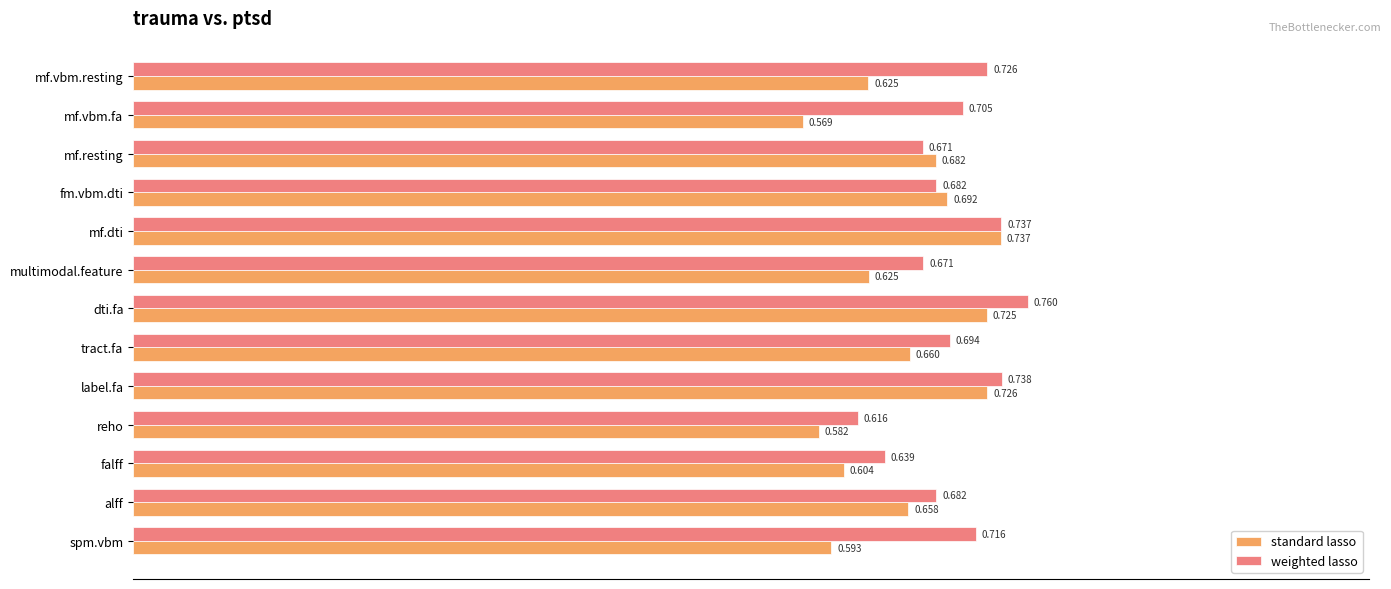

Which category has the lowest value in the weighted lasso series?

reho